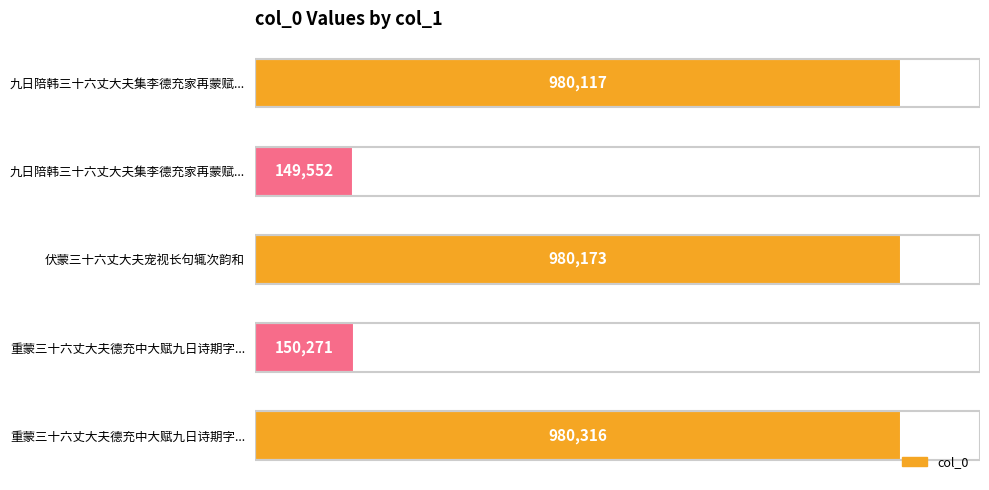

How many bars are there in total?

5